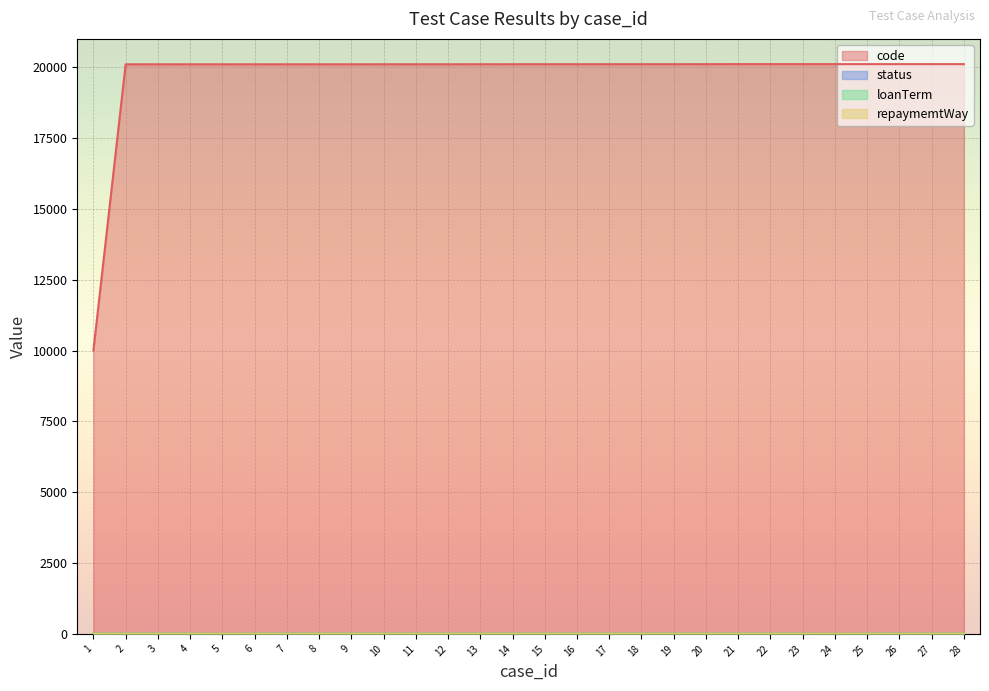

What is the sum of the code values at 9 and 3?

40206